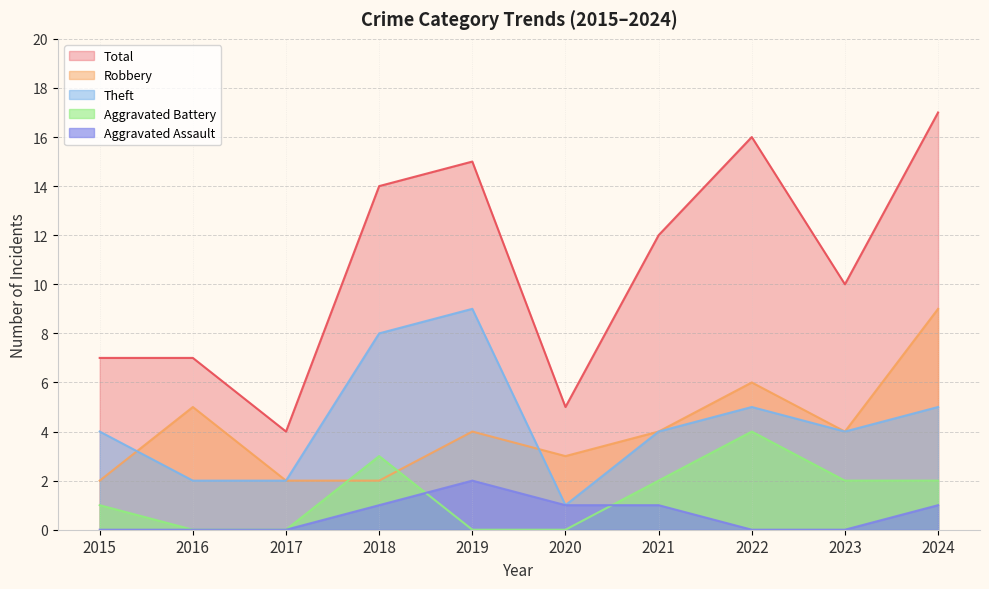

Which category has the lowest value across all series?

2016